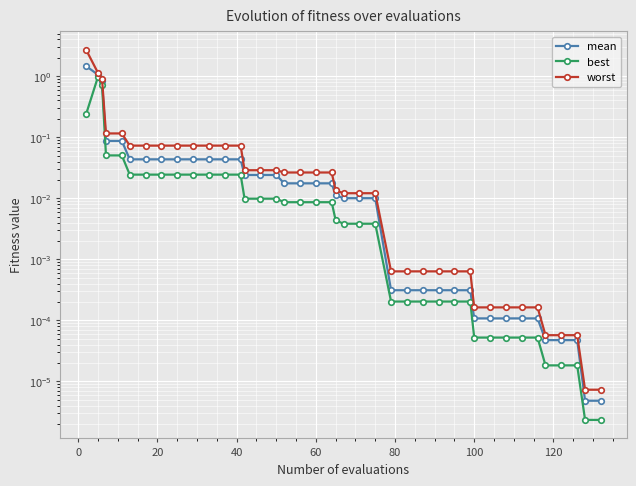

Reading right to left, extract all data points from this chart.

mean: 0.0	0.0	0.0	0.0	0.0	0.0	0.0	0.0	0.0	0.0	0.0	0.0	0.0	0.0	0.0	0.0	0.0	0.0	0.0	0.0	0.0	0.0	0.0	0.0	0.0	0.0	0.0	0.0	0.0	0.0	0.0	0.0	0.0	0.0	0.0	0.1	0.1	0.8	1.1	1.5
best: 0.0	0.0	0.0	0.0	0.0	0.0	0.0	0.0	0.0	0.0	0.0	0.0	0.0	0.0	0.0	0.0	0.0	0.0	0.0	0.0	0.0	0.0	0.0	0.0	0.0	0.0	0.0	0.0	0.0	0.0	0.0	0.0	0.0	0.0	0.0	0.1	0.1	0.7	1.0	0.2
worst: 0.0	0.0	0.0	0.0	0.0	0.0	0.0	0.0	0.0	0.0	0.0	0.0	0.0	0.0	0.0	0.0	0.0	0.0	0.0	0.0	0.0	0.0	0.0	0.0	0.0	0.0	0.0	0.1	0.1	0.1	0.1	0.1	0.1	0.1	0.1	0.1	0.1	0.9	1.1	2.7